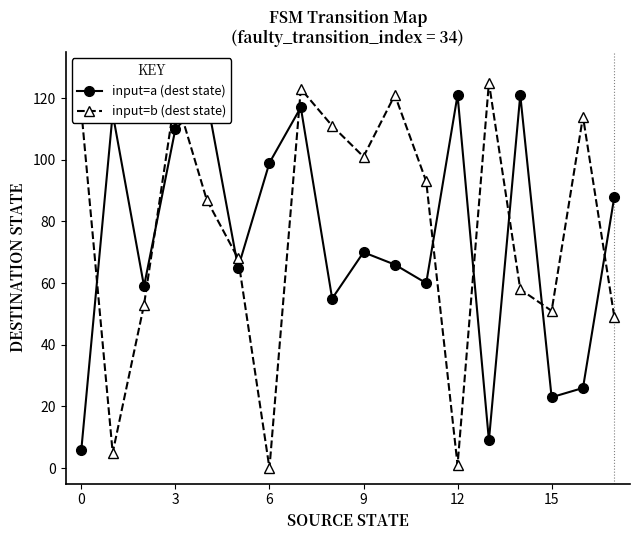

Which series has the widest spread of values?

input=b (dest state)